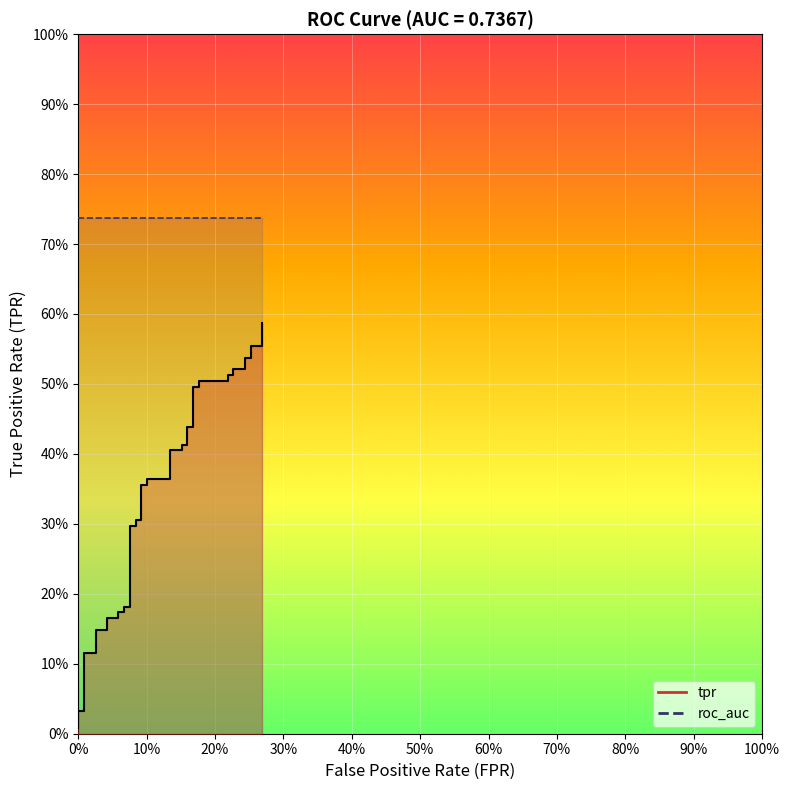

Between 80% and 70%, which is larger?

80%